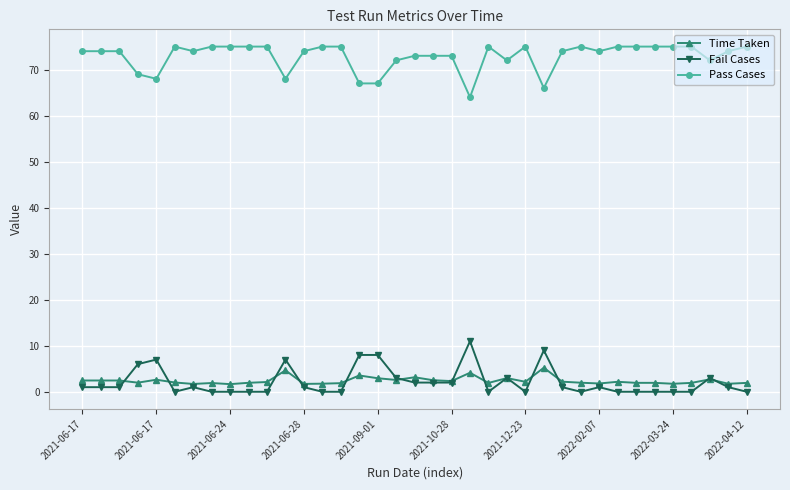

At how many categories does at least one series exceed 62?

37